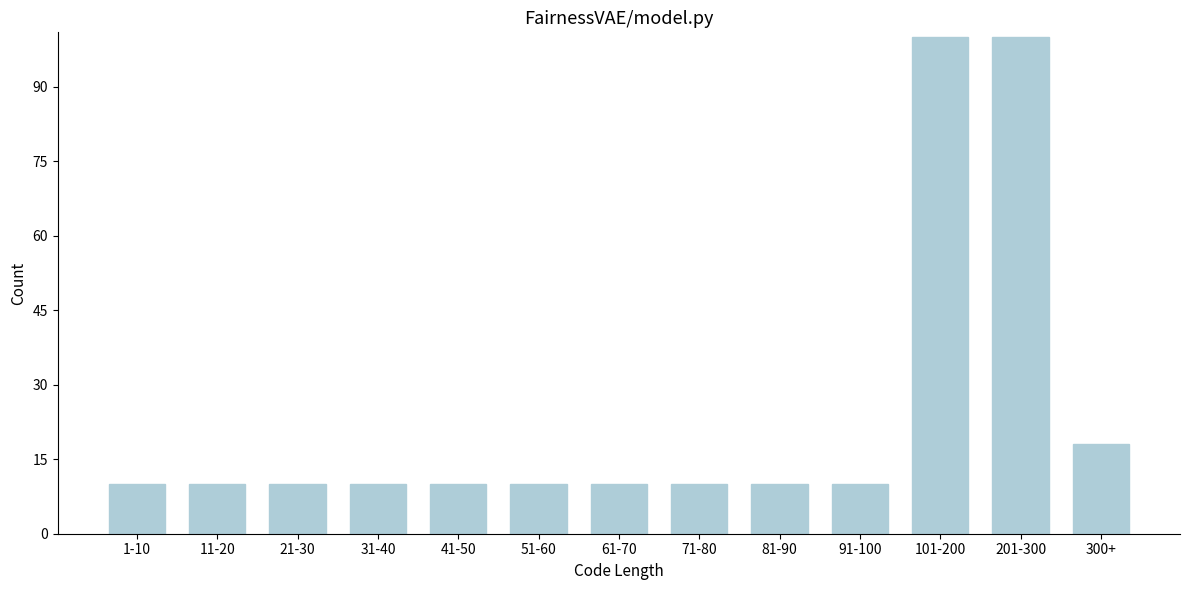

Reading right to left, extract all data points from this chart.

18	100	100	10	10	10	10	10	10	10	10	10	10